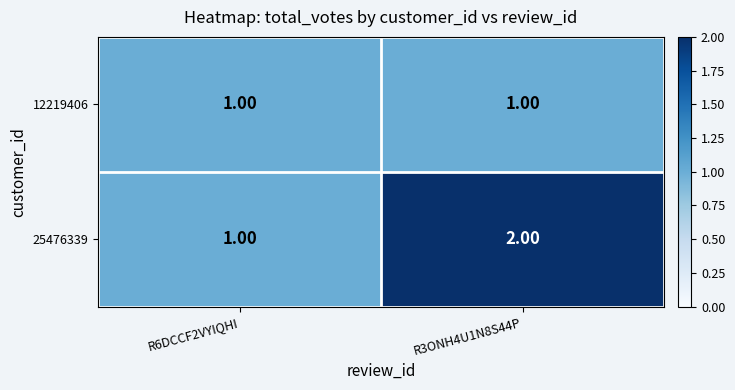

Rank the series by their maximum value, from lowest to highest.

12219406, 25476339